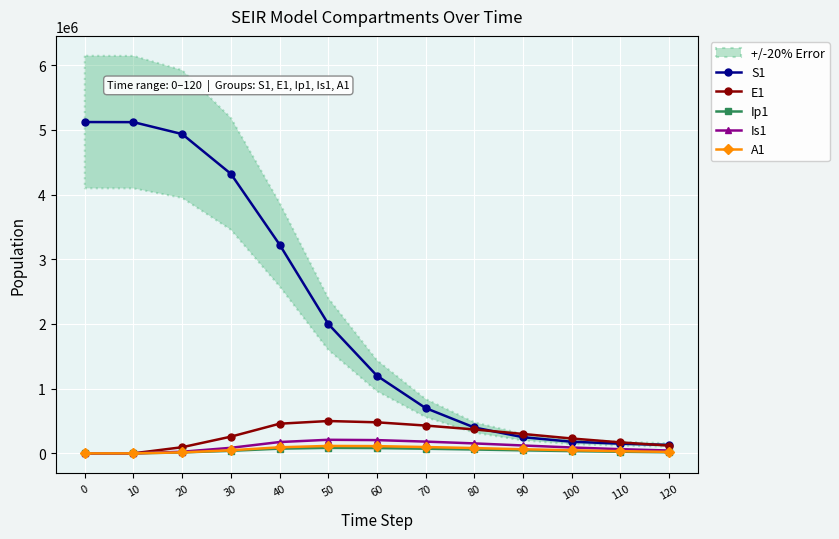

The value of S1 at 0 is 5120500.0. True or false?

True